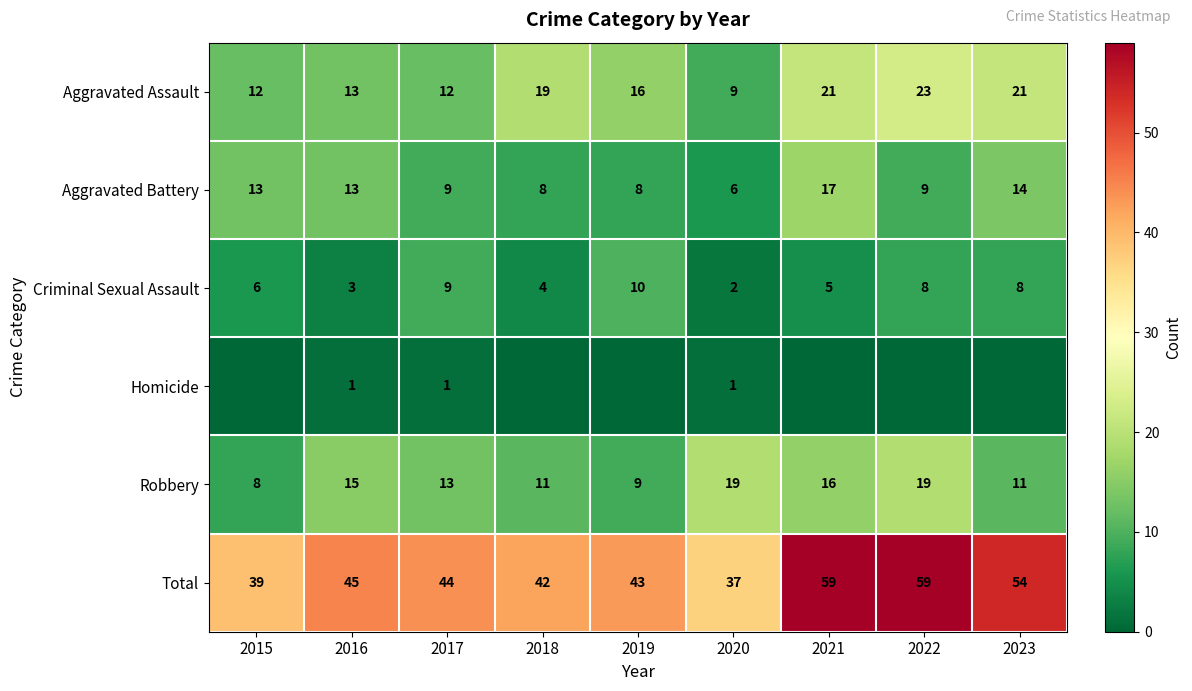

True or false: Aggravated Battery has a value of 3 at 2017.

False